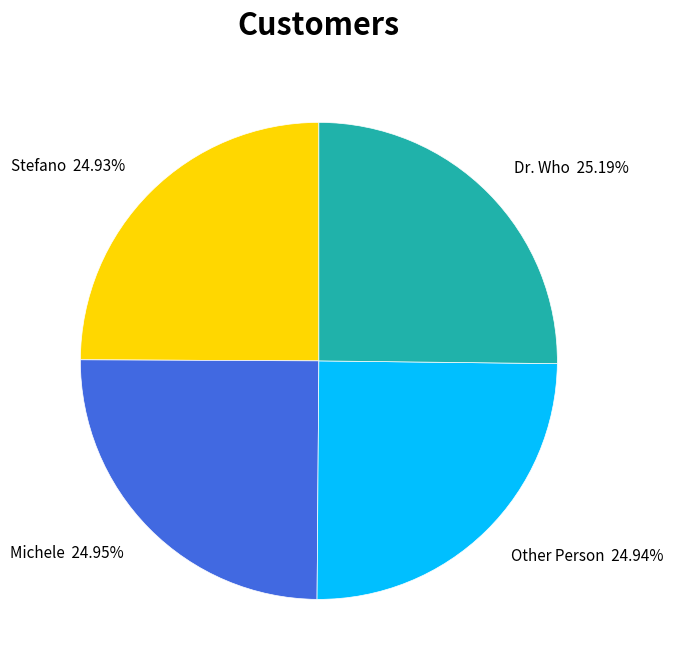

Combined, what portion of the pie is Stefano and Dr. Who?

50.1%